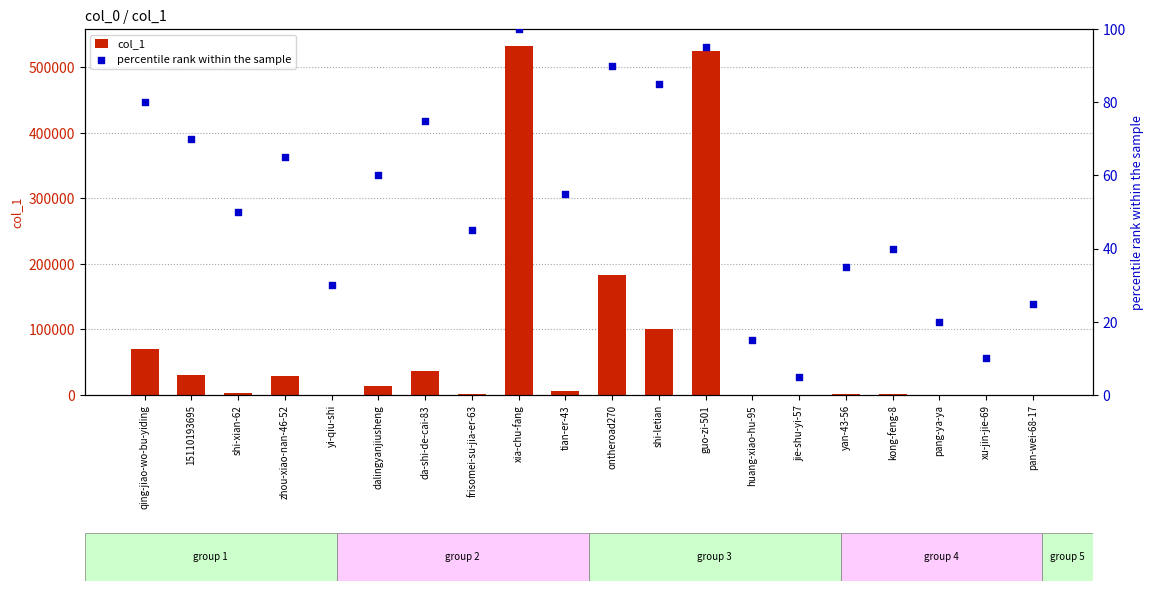

What is the total value across all series at pang-ya-ya?

135